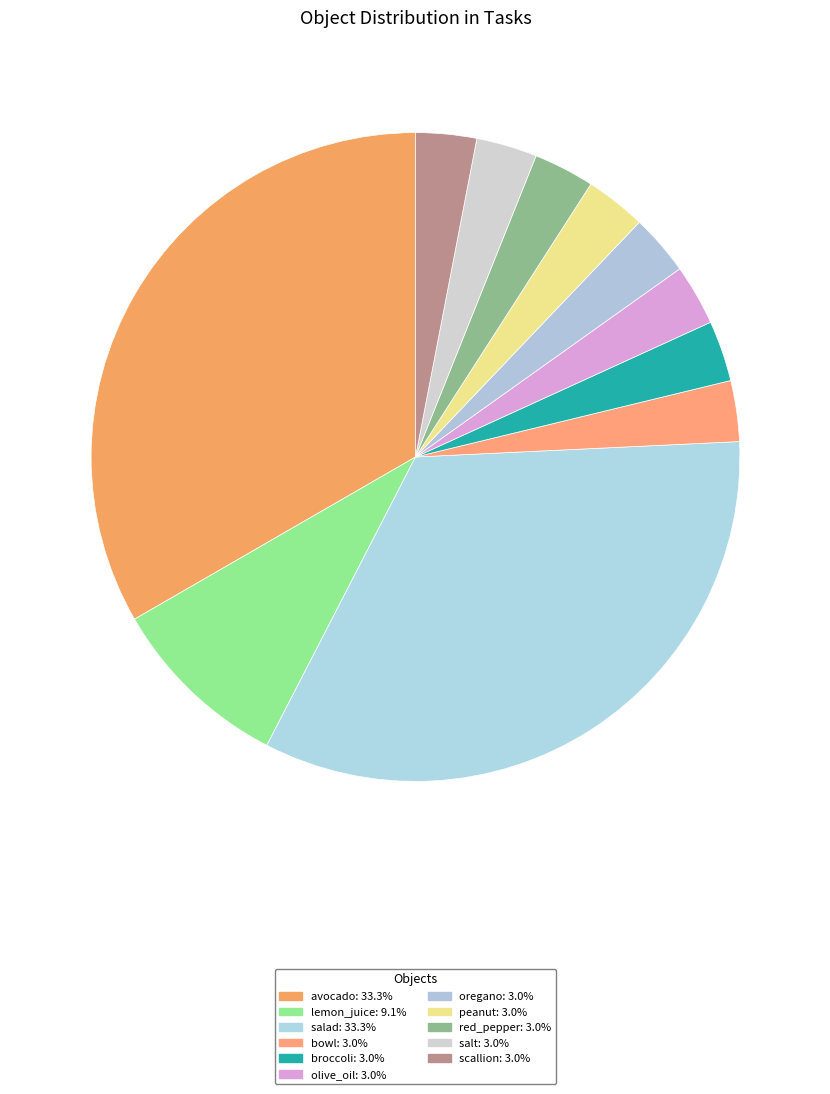

Is there any slice that represents more than half of the pie?

No